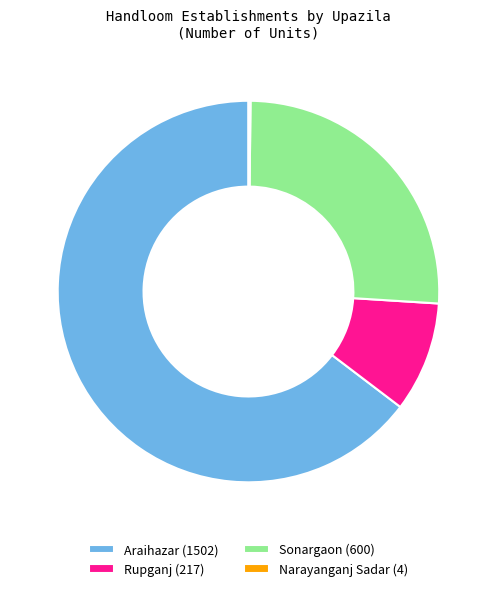

Combined, do Araihazar (1502) and Rupganj (217) account for over 50%?

Yes